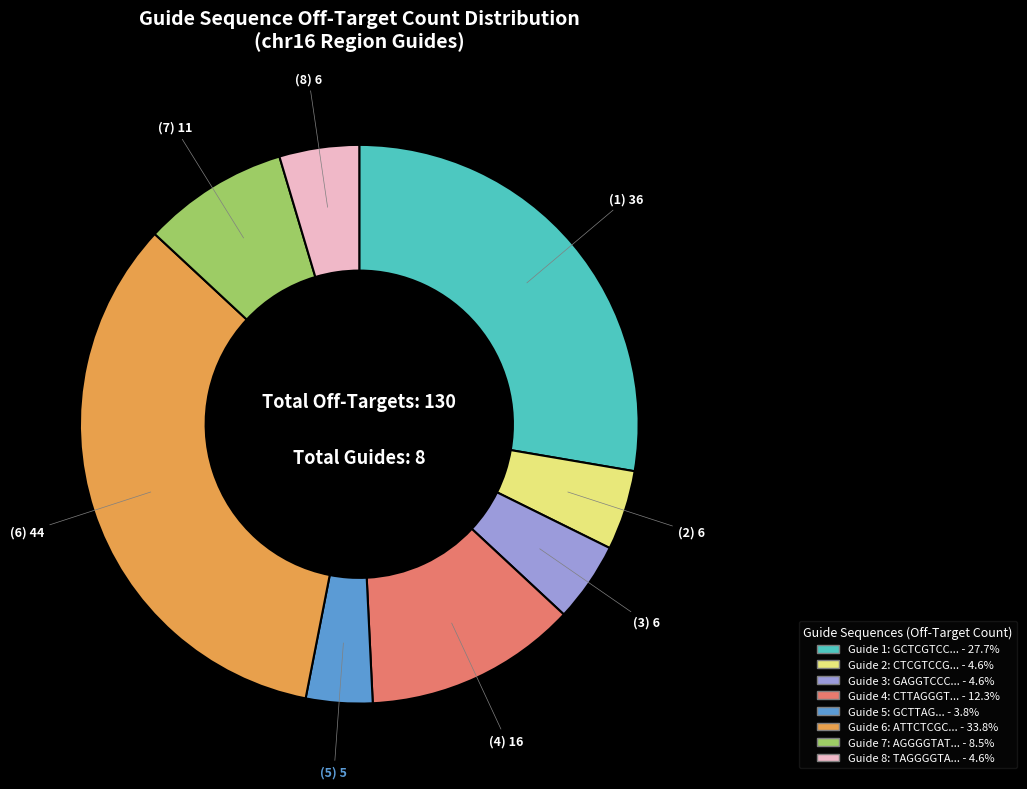

Is there a majority slice in this chart?

No